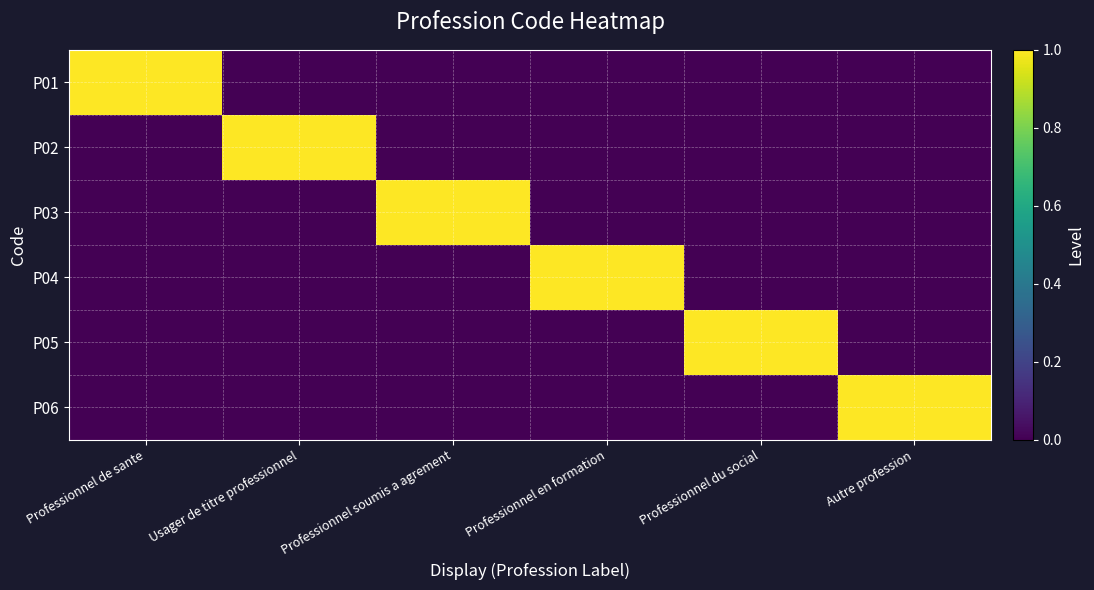

What is the total value across all series at Professionnel en formation?

1